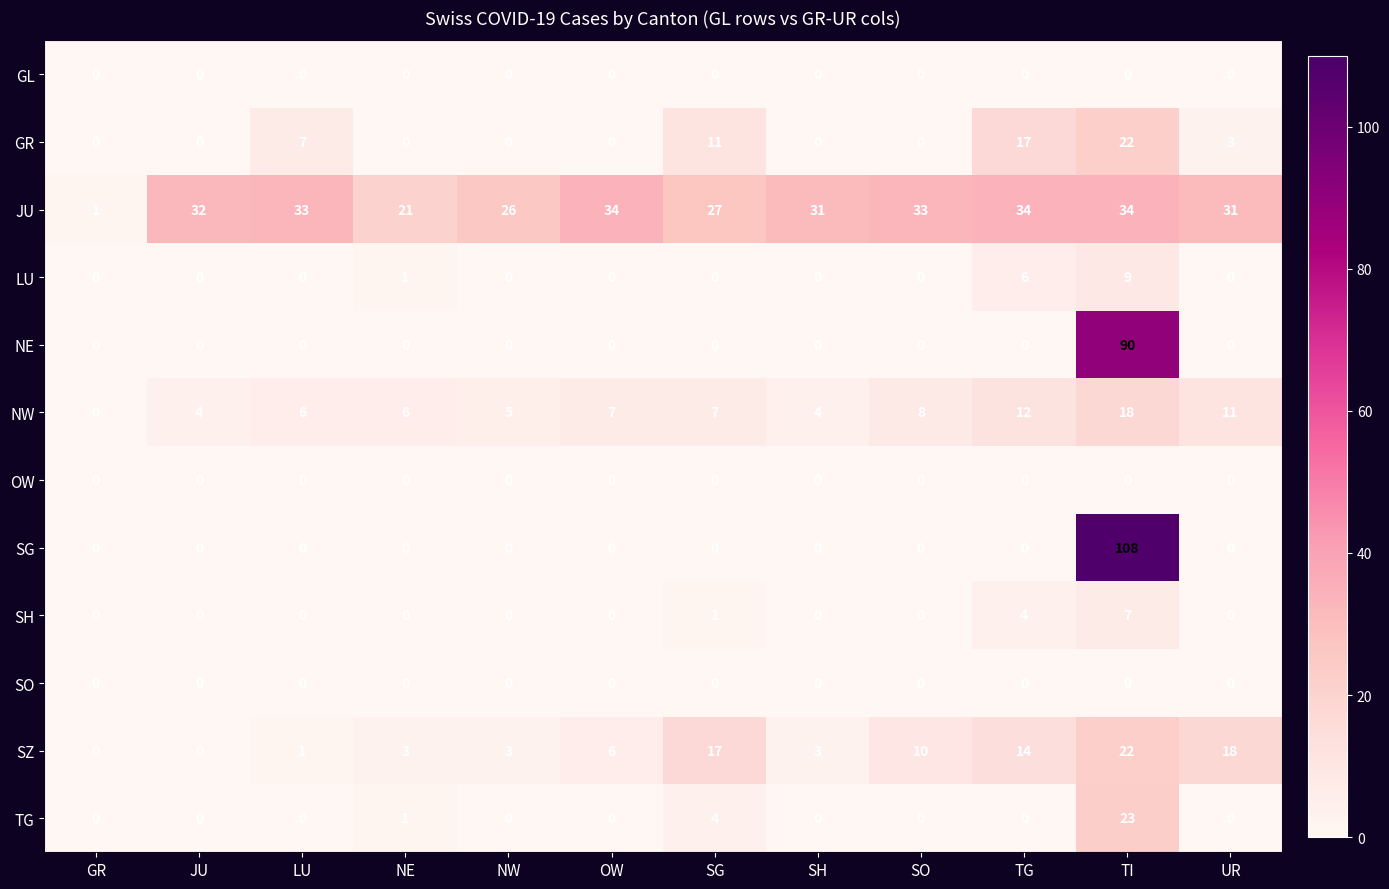

At how many categories does at least one series exceed 25?

10